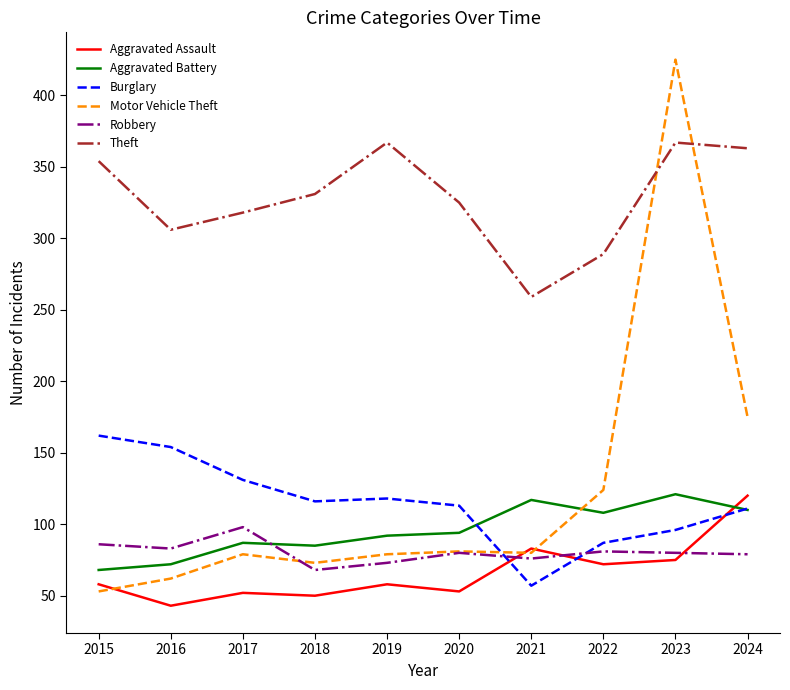

The value of Aggravated Assault at 2015 is 58. True or false?

True